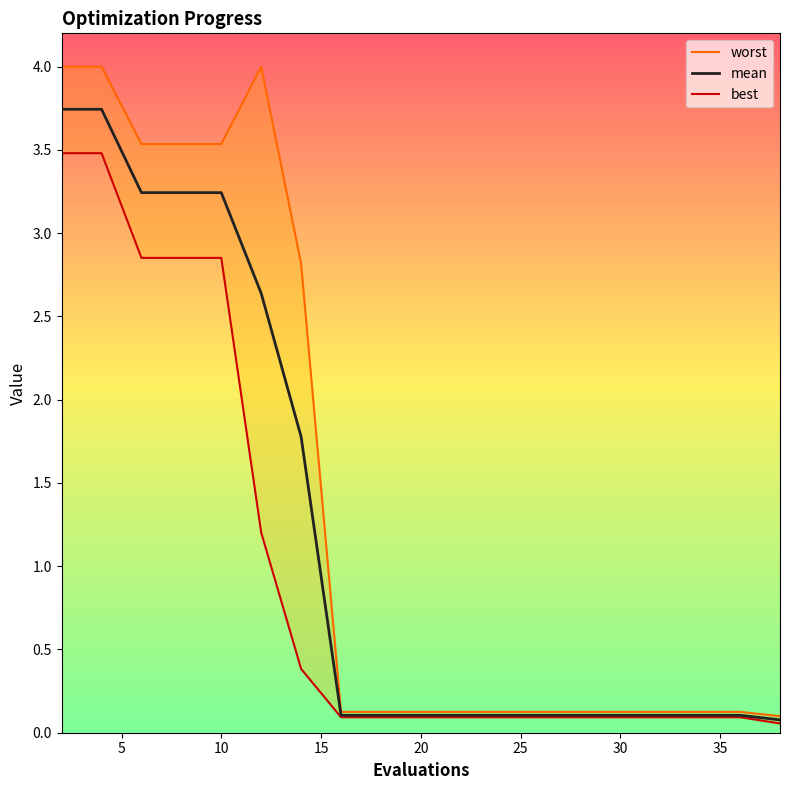

Rank the series by their average value, from lowest to highest.

best, mean, worst